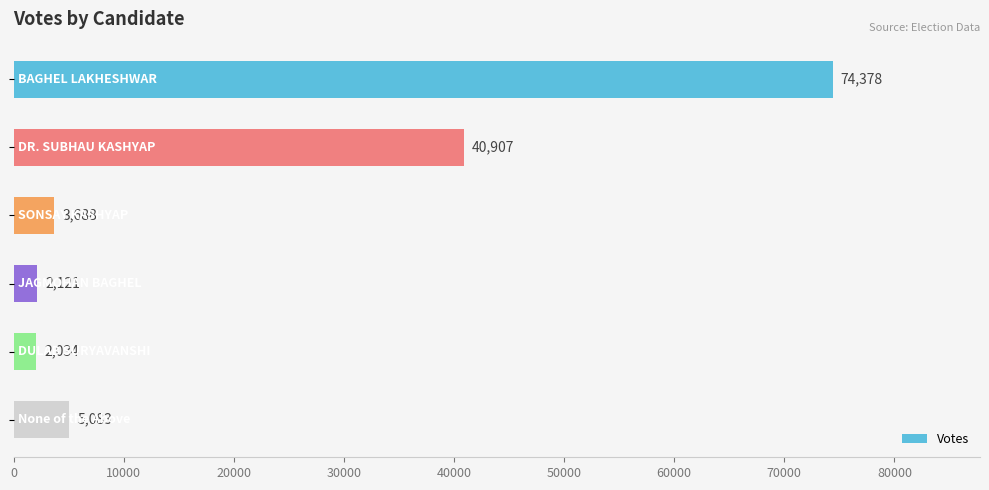

Count the number of categories in the chart.

6